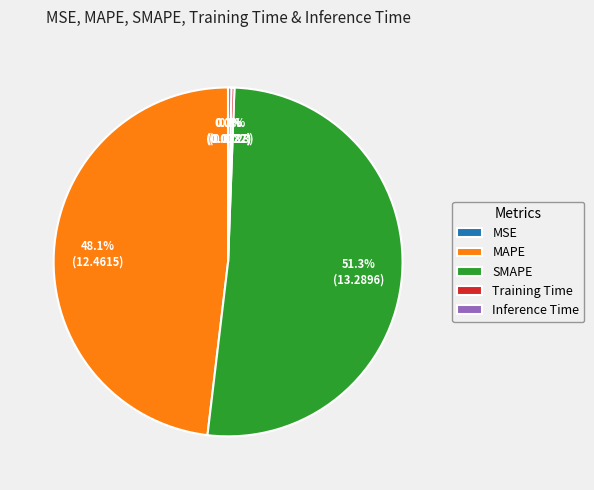

To the nearest percent, what percentage of the pie is SMAPE?

51%